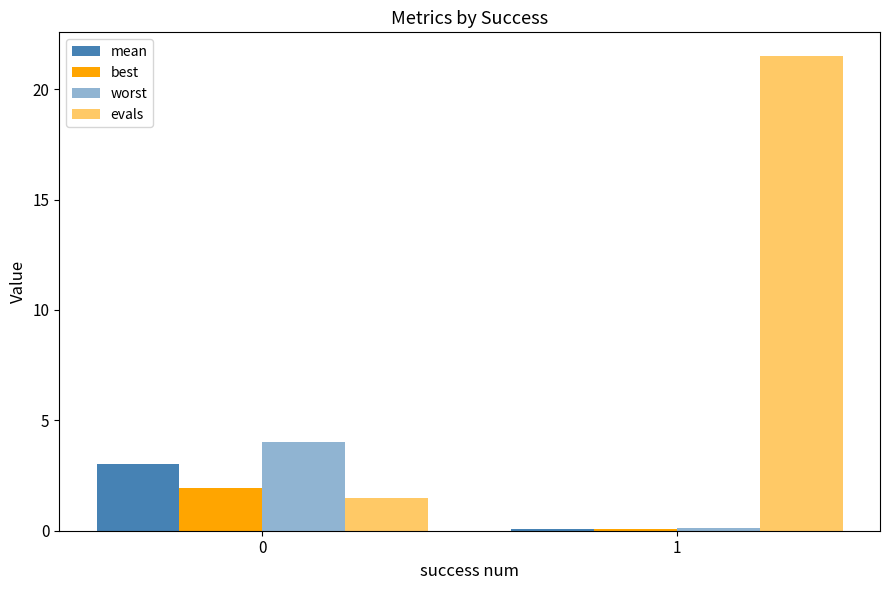

How many data points in best are above 1?

1